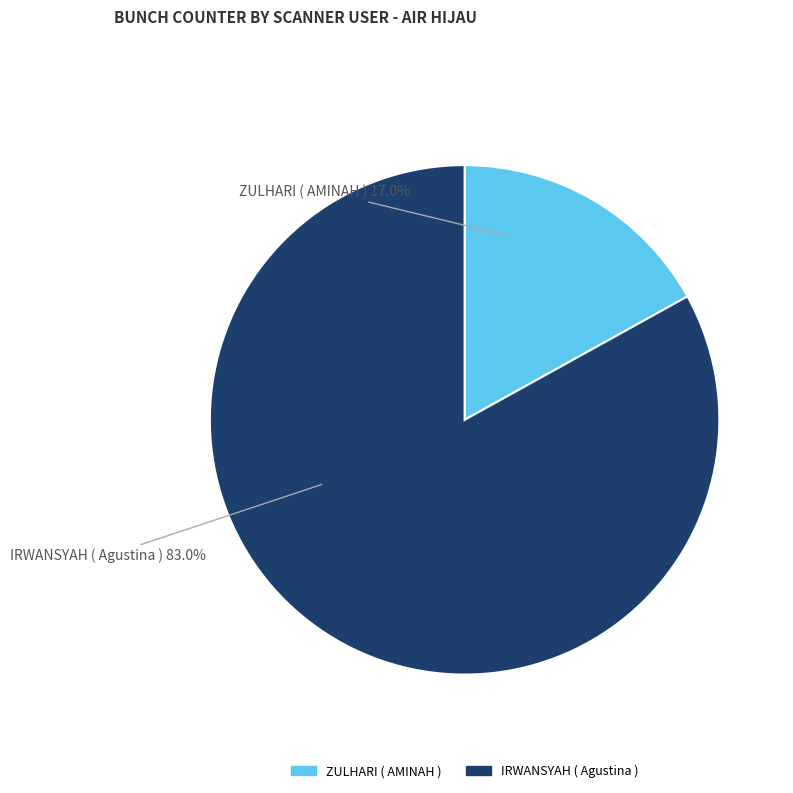

Which category has the biggest portion of the pie?

IRWANSYAH ( Agustina )